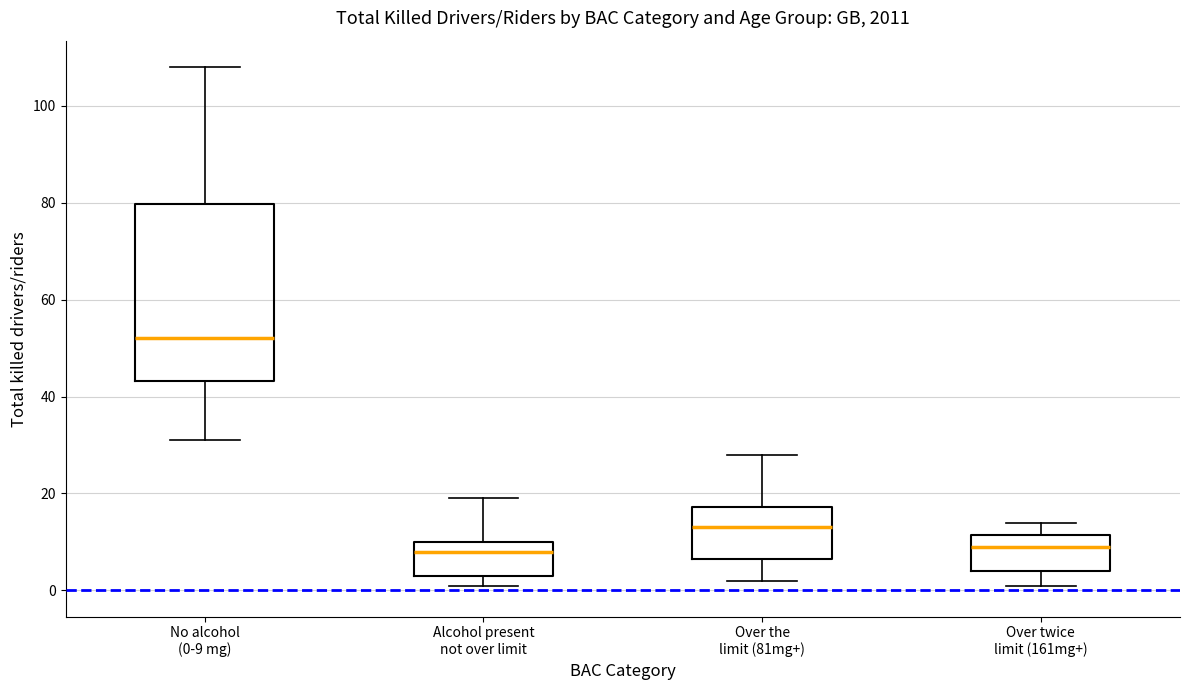

Reading left to right, transcribe this box plot: for each box, give where its median line is, the range the box spans, and where its two whiskers end, as read against the y-axis. The values are not printed on the chart, so give them approximately, as read against the axis.

No alcohol (0-9 mg): median 52, box 44 to 80, whiskers 32 to 108
Alcohol present not over limit: median 8, box 4 to 10, whiskers 2 to 20
Over the limit (81mg+): median 14, box 6 to 18, whiskers 2 to 28
Over twice limit (161mg+): median 10, box 4 to 12, whiskers 2 to 14